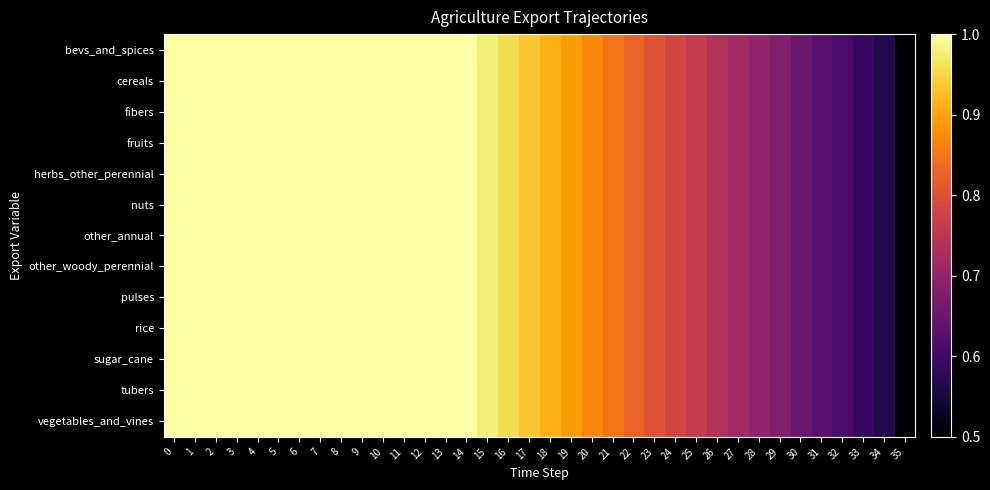

Which series has the largest range (max minus min)?

bevs_and_spices